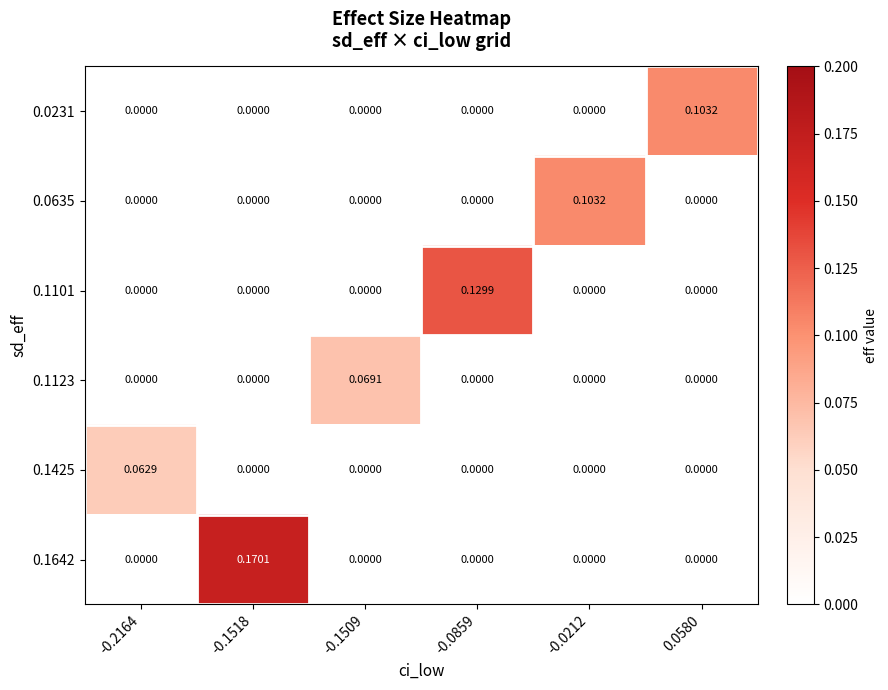

Which label corresponds to the largest value in the chart?

-0.1518